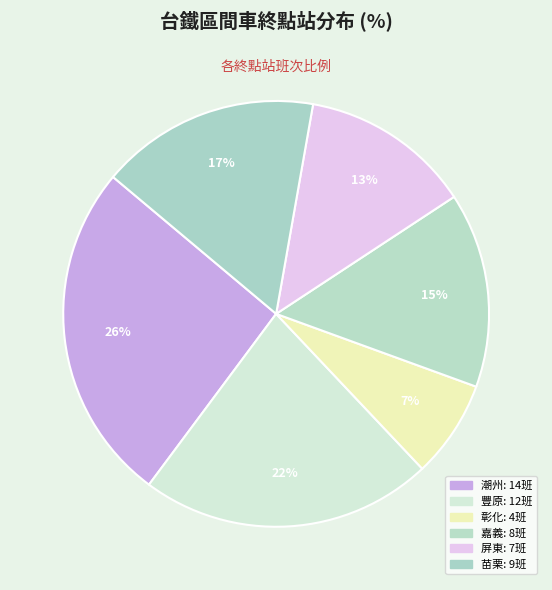

Combined, do 苗栗 and 屏東 account for over 50%?

No